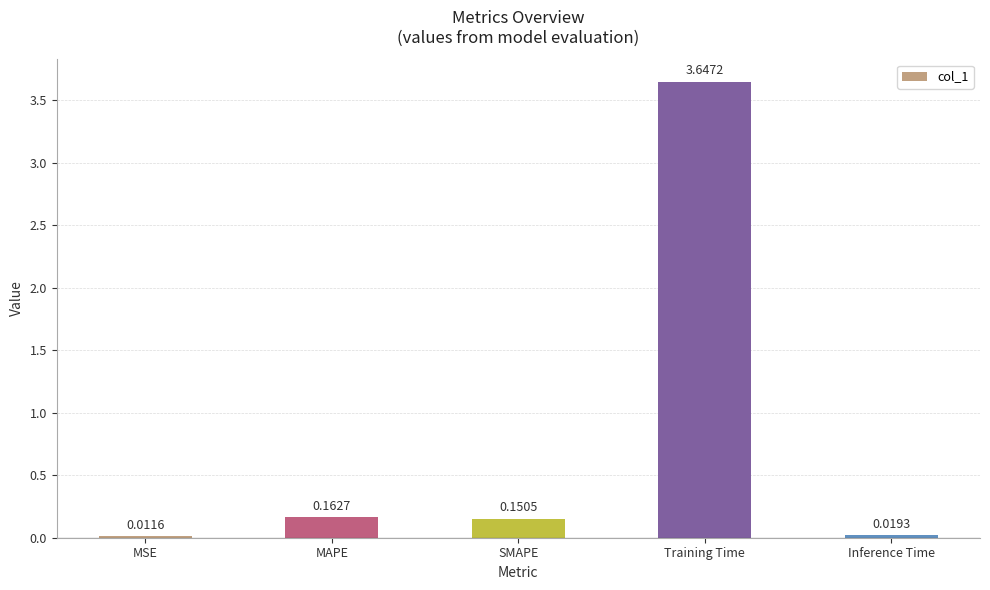

At which category does the chart reach its minimum across all series?

MSE